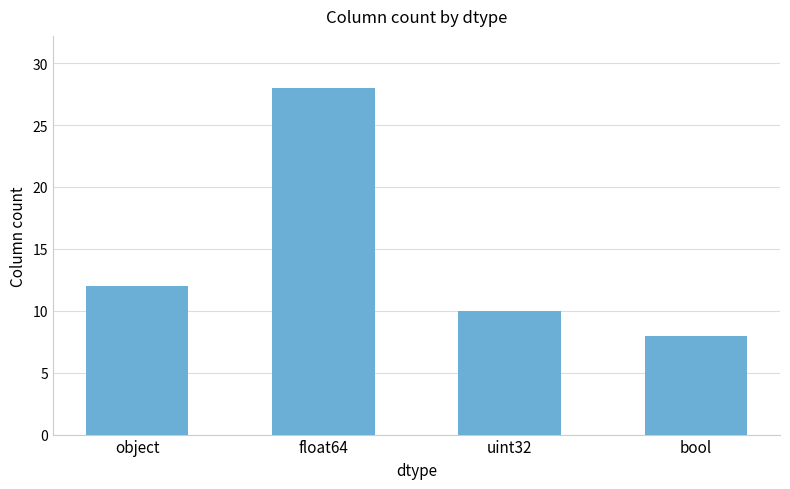

What is the sum of the values at uint32 and bool?

18